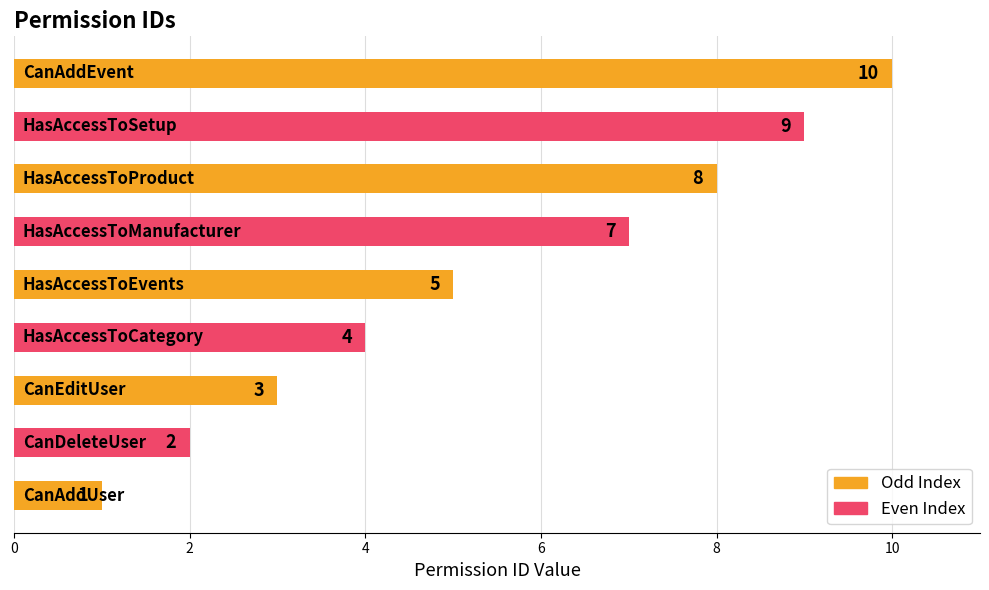

What is the greatest value displayed?

10